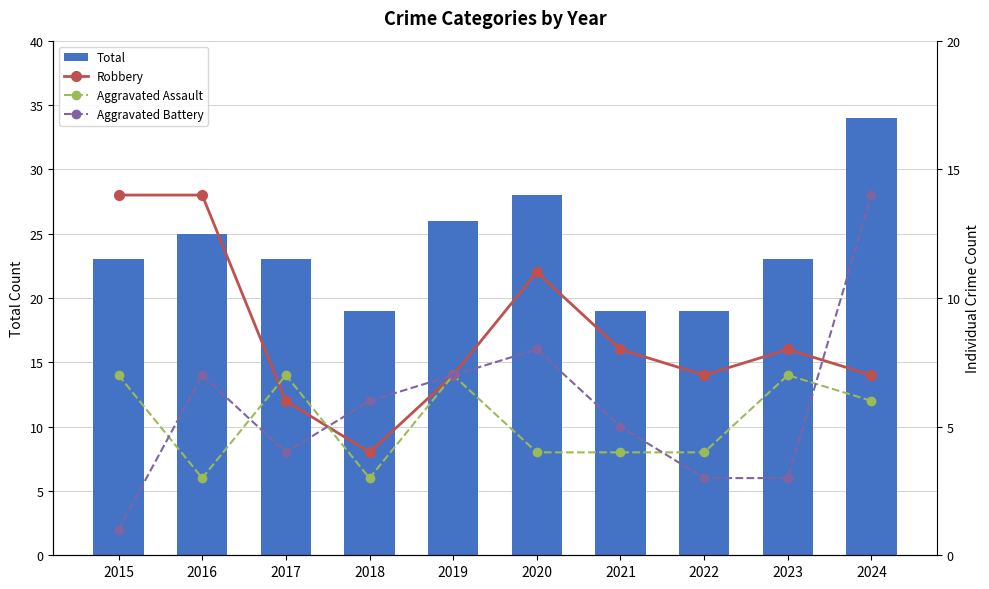

What is the difference between the Total values at 2020 and 2024?

6